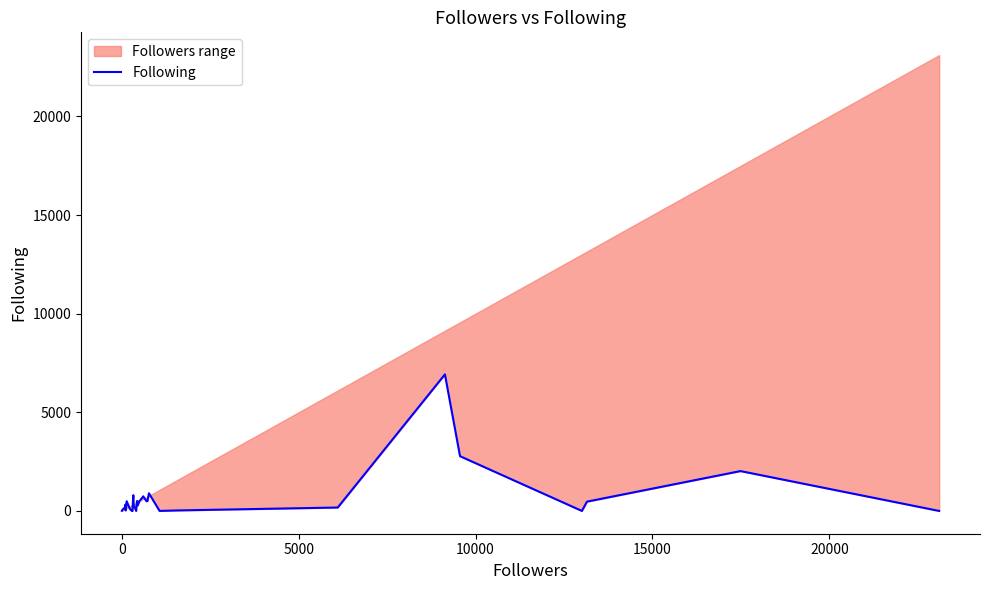

True or false: there are more than 1 points higher than both neighbors.

True